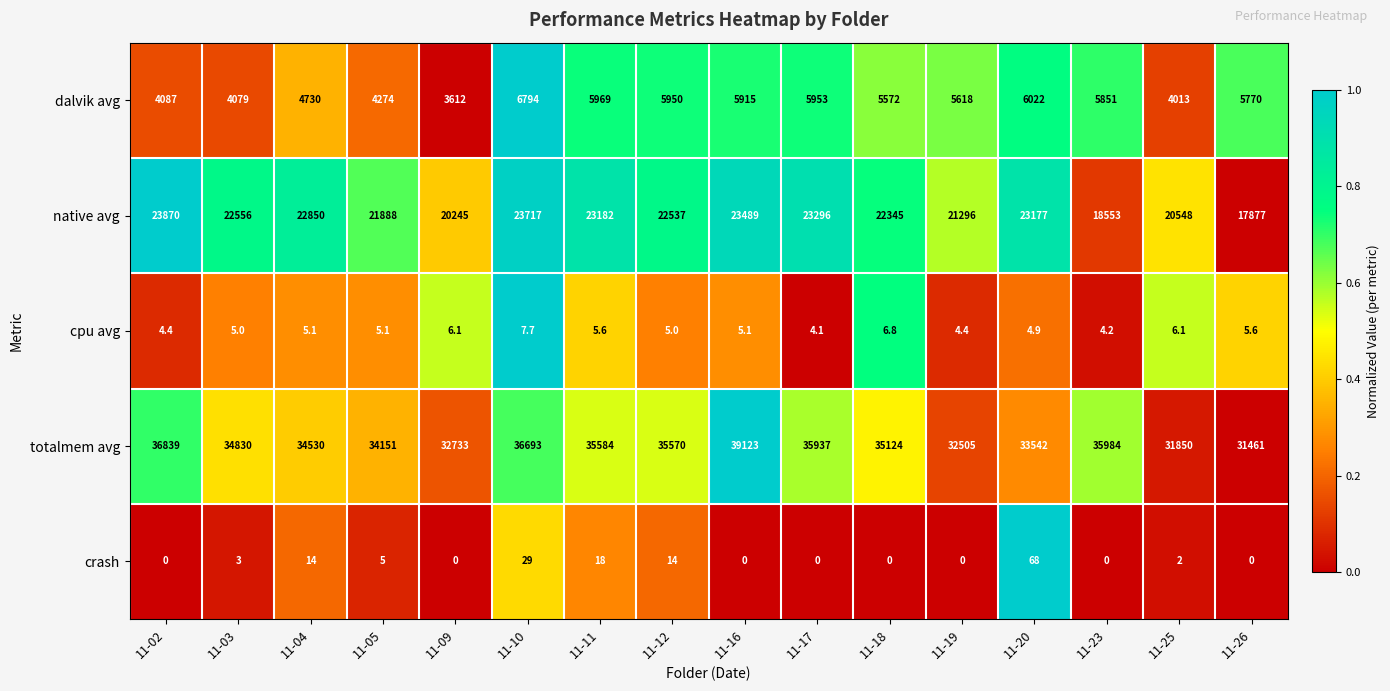

What is the difference between the highest and lowest values at 11-23?

35984.0